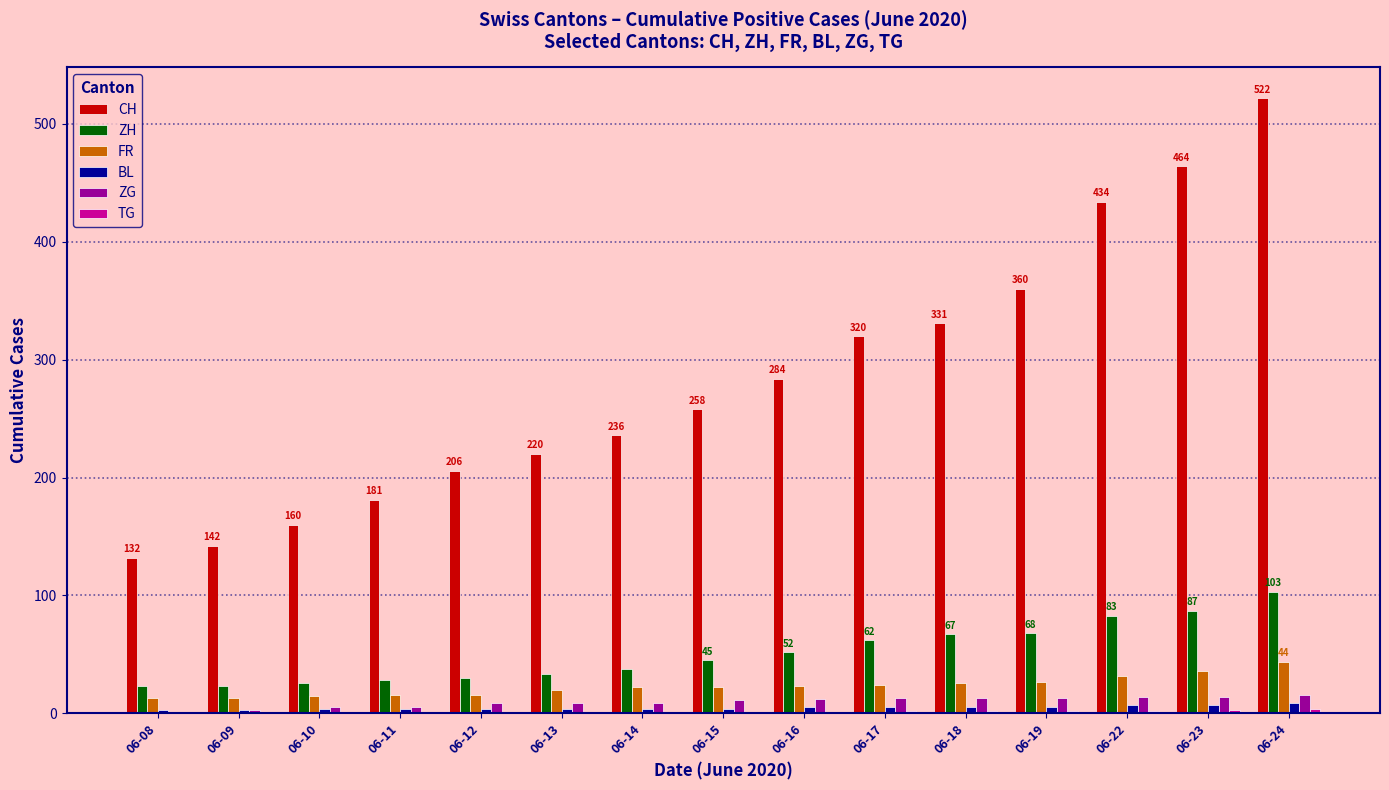

What is the sum of all ZG values?

147